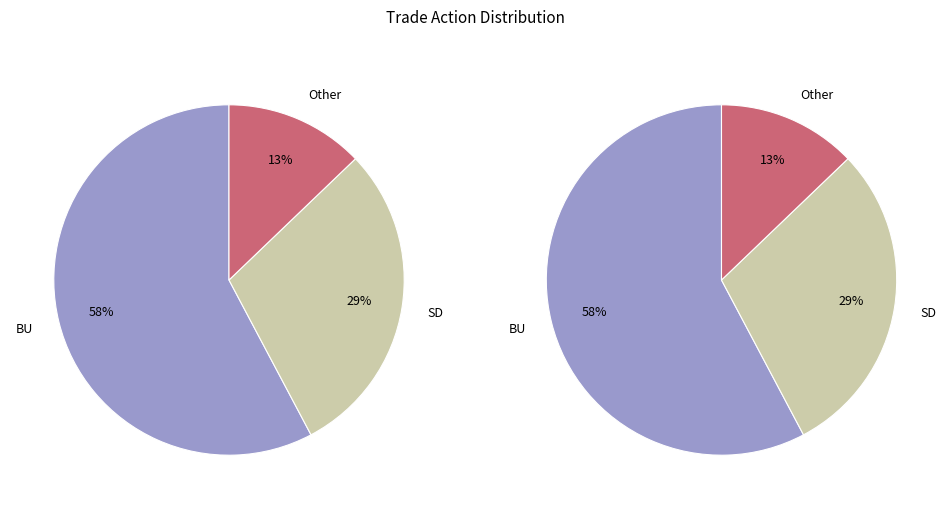

To the nearest percent, what portion does SD represent?

29%